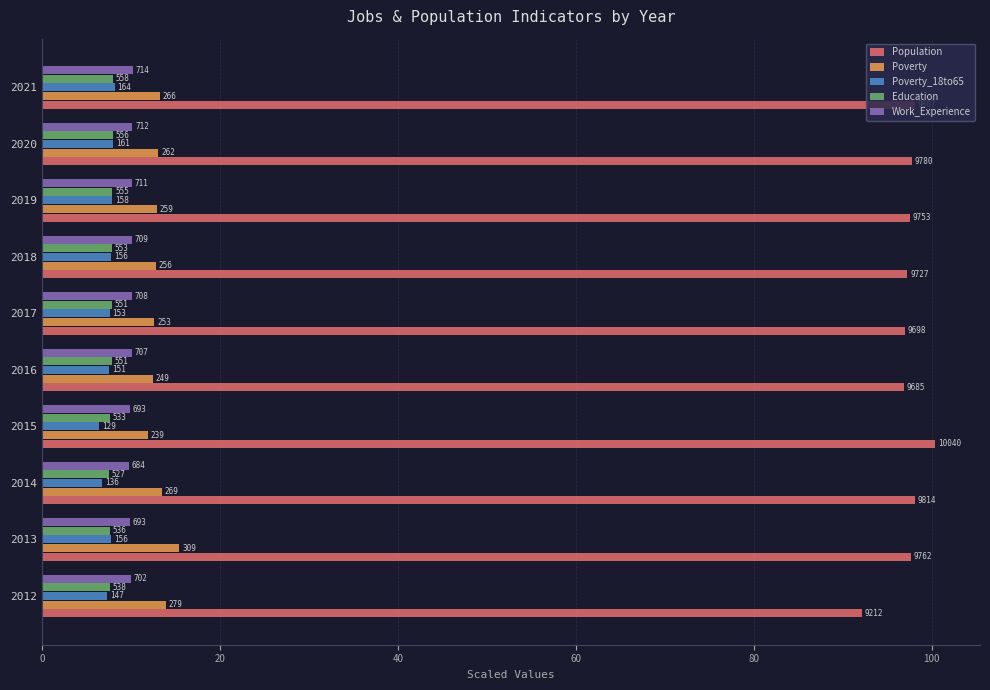

What are all the series names shown in the legend?

Population, Poverty, Poverty_18to65, Education, Work_Experience